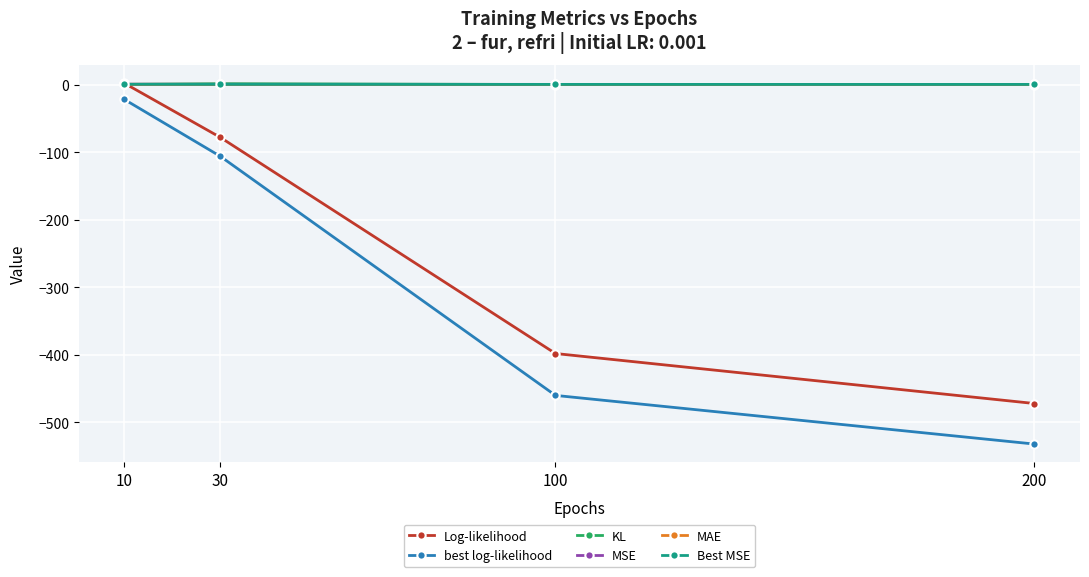

What is the value of the Log-likelihood point at the 3rd from the left?

-398.0